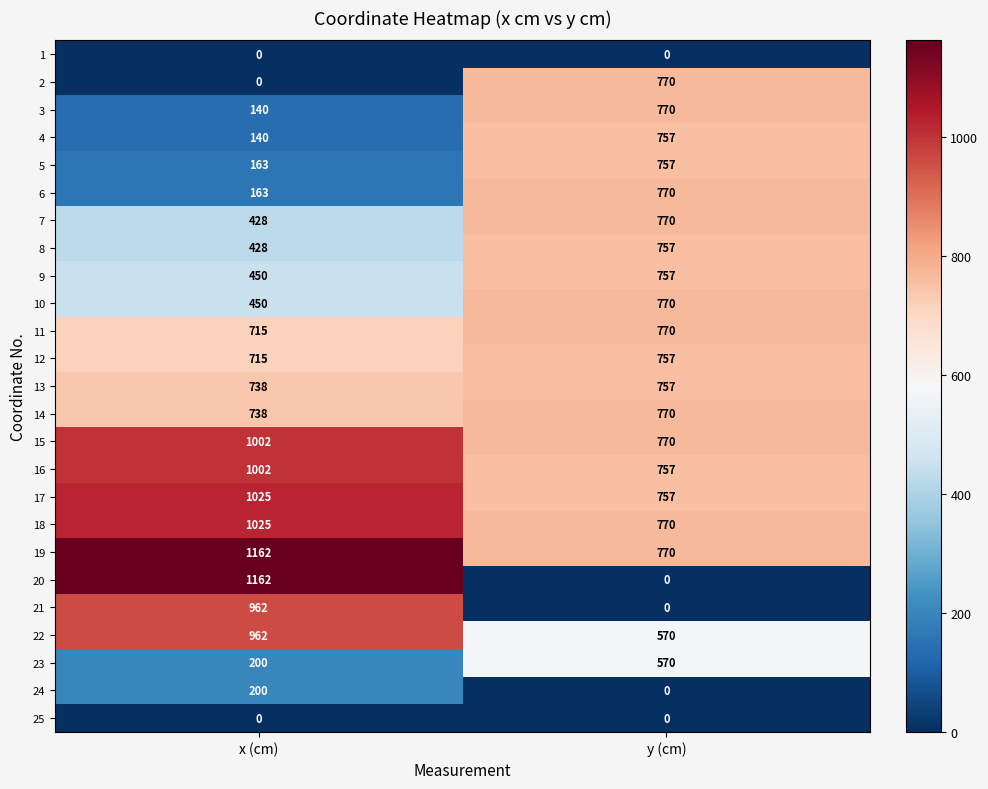

What is the spread (max minus min) of values at x (cm)?

1162